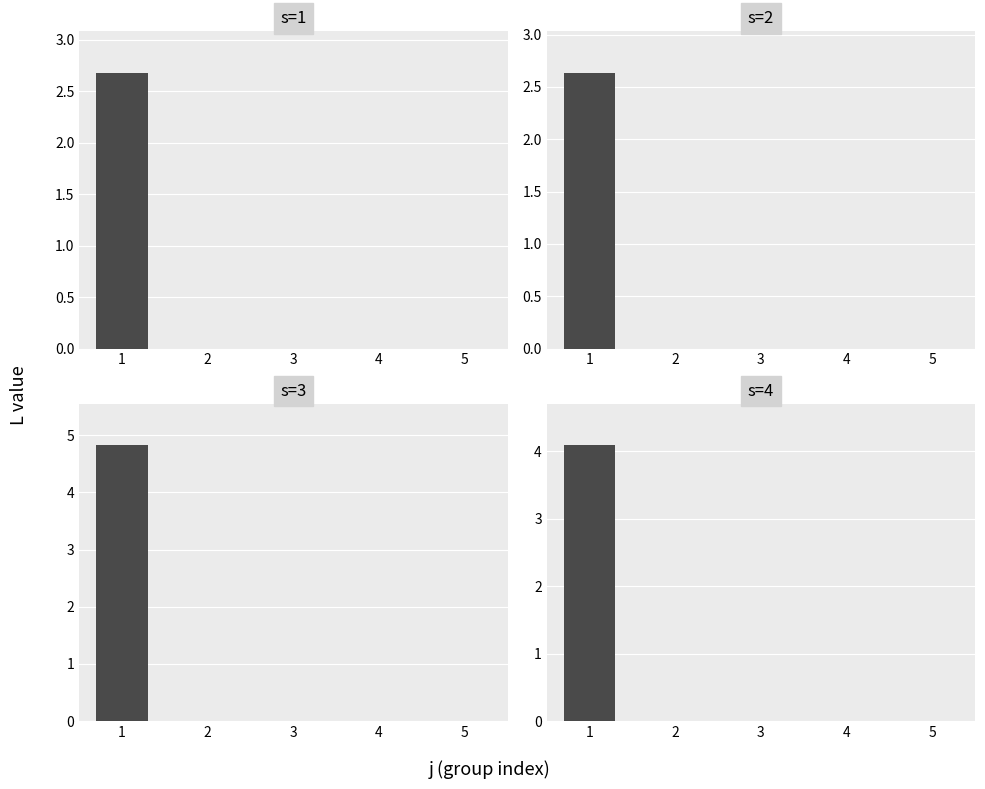

Rank the series at 2 from highest to lowest value.

s=1, s=2, s=3, s=4